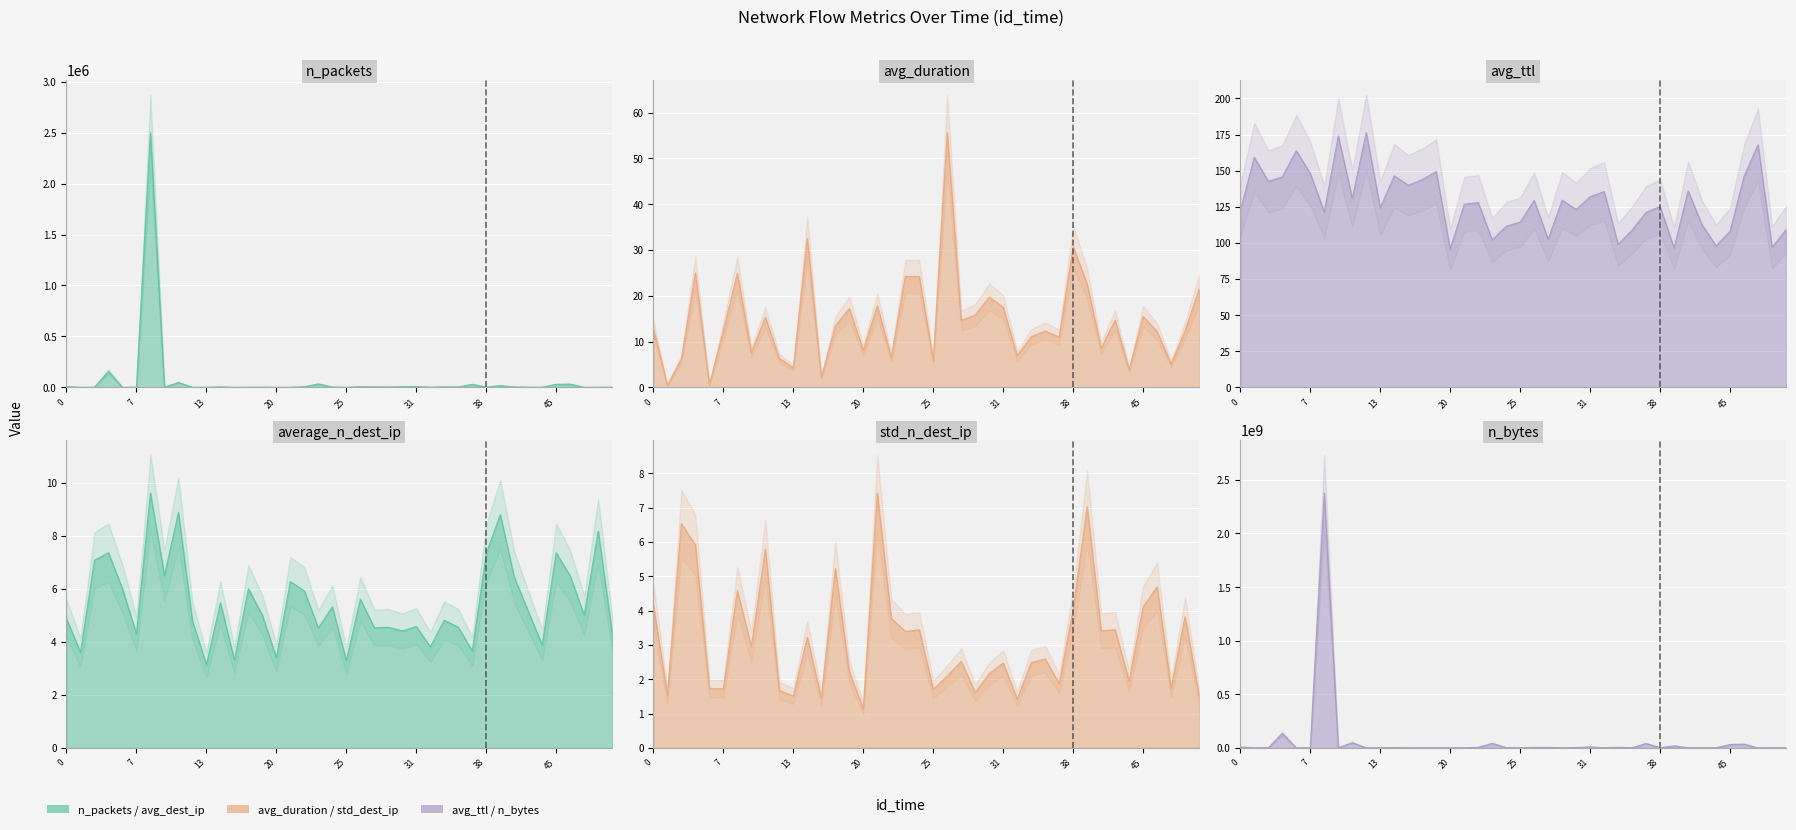

At 21, list the series in order from largest to smallest.

n_bytes, n_packets, avg_ttl, avg_duration, std_n_dest_ip, average_n_dest_ip